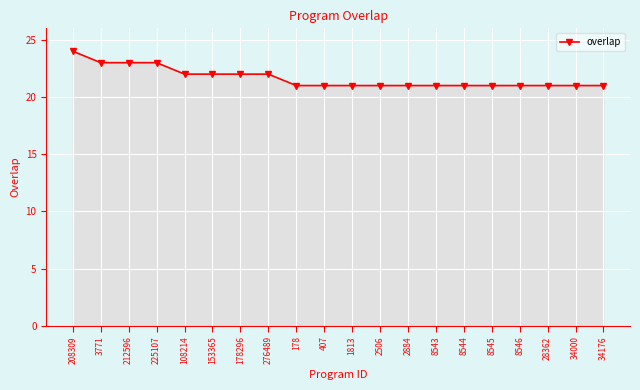

What is the ratio of the value at 208309 to the value at 178?

1.1